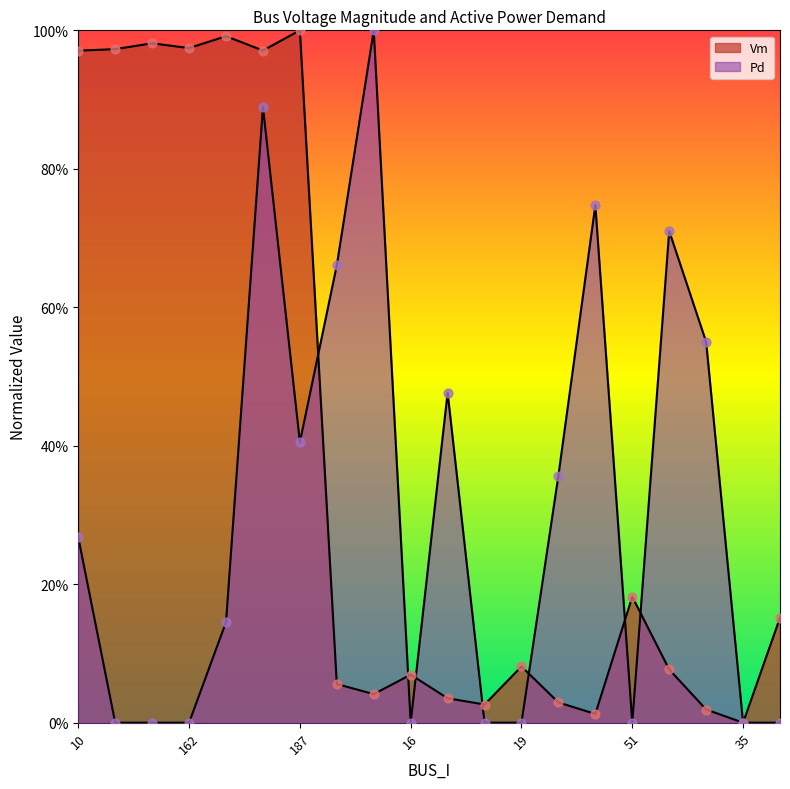

What is the total value across all series at 51?

0.2